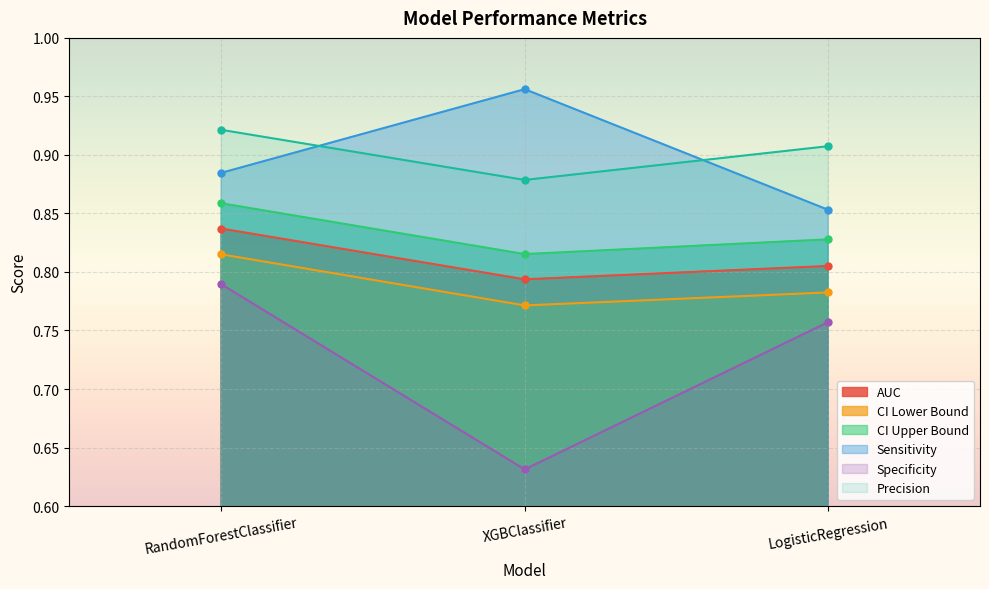

Between XGBClassifier and LogisticRegression, which series saw the biggest shift?

Specificity